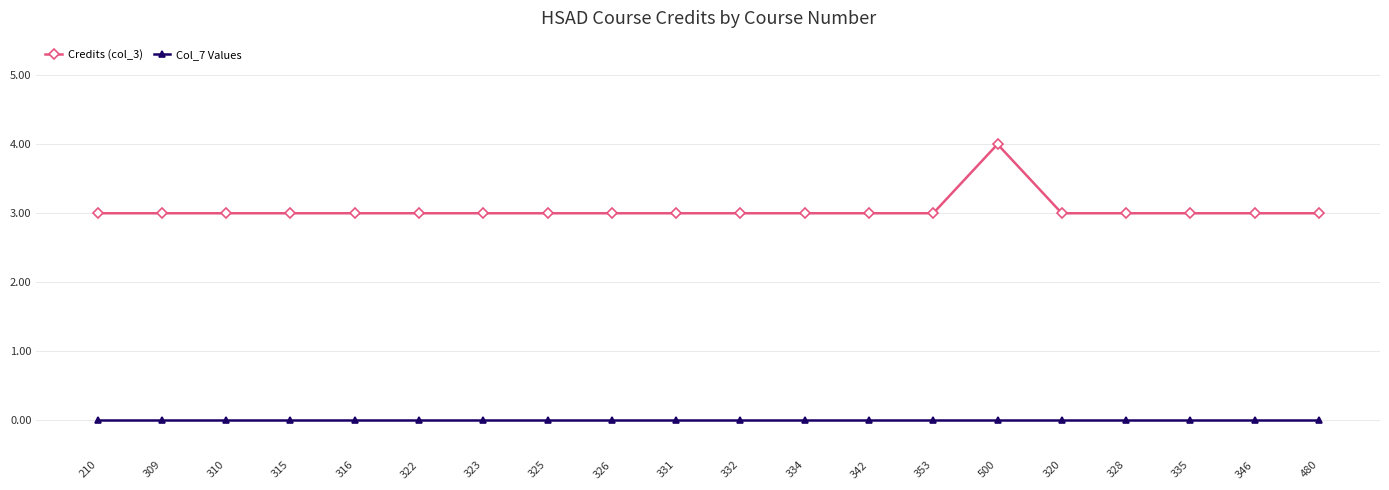

True or false: Credits (col_3) has more than 0 interior local peaks.

True